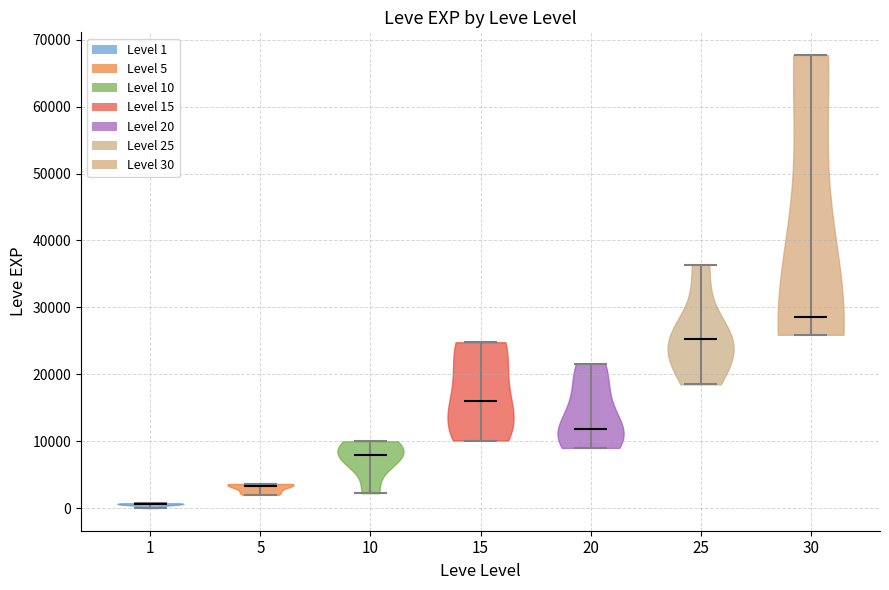

What is the lowest point the violin at x = 15 reaches on the y-axis? The values are not printed on the chart, so give them approximately, as read against the axis.

10000